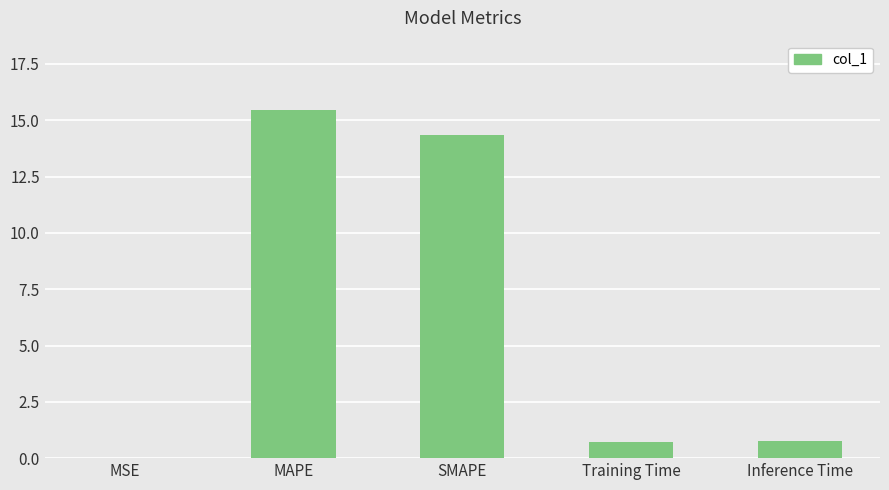

Count the number of categories in the chart.

5